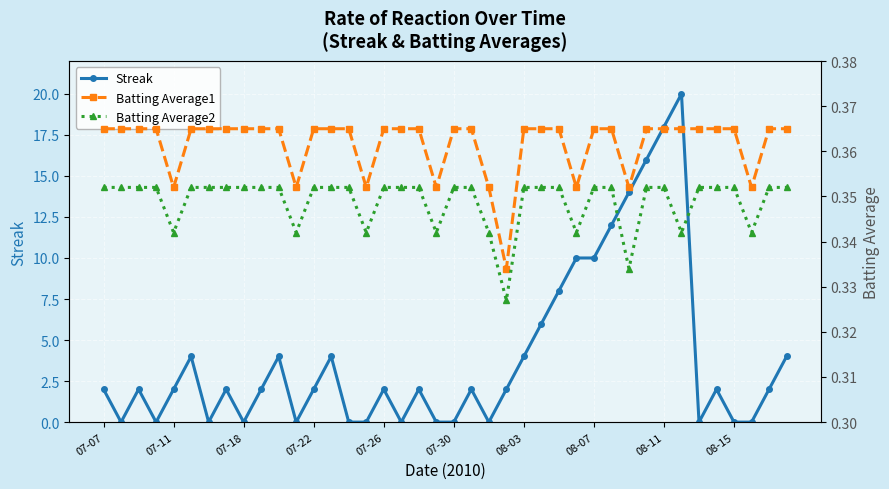

True or false: Batting Average1 and Batting Average2 intersect in this chart.

False